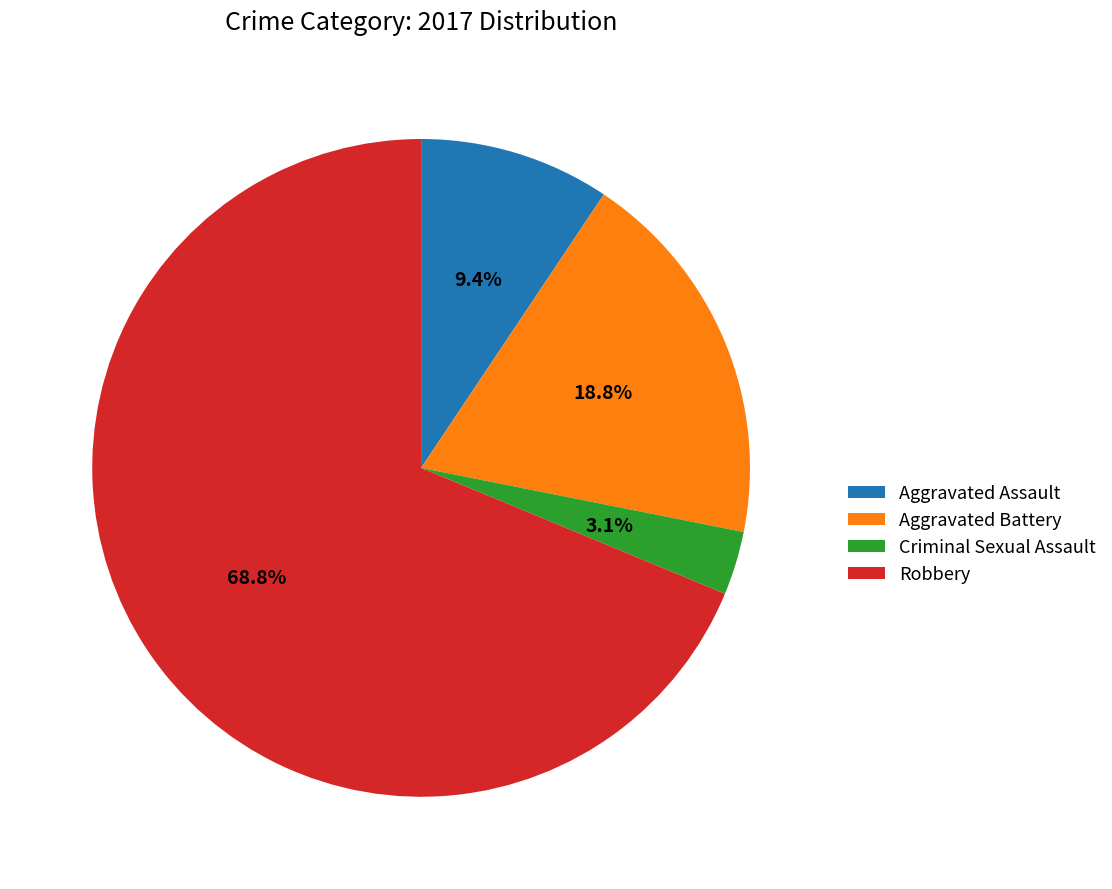

How many segments does this pie chart have?

4